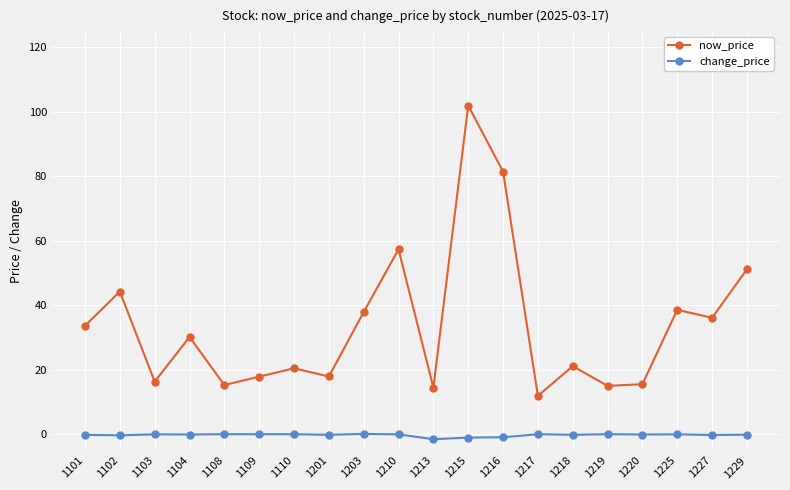

How many interior local peaks does the now_price series have?

7